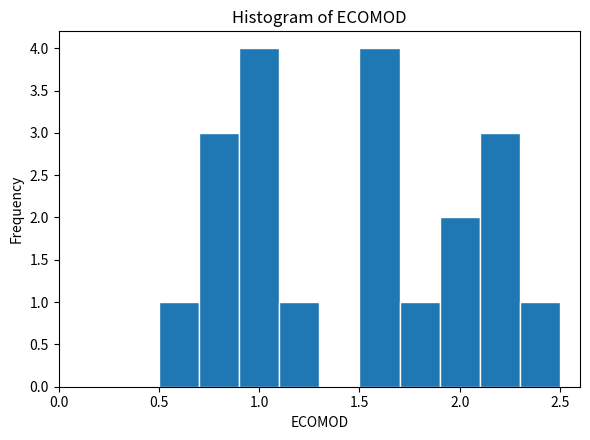

Reading left to right, transcribe this chart: for each bar, give the range it covers on the x-axis and its height. The values are not printed on the chart, so give them approximately, as read against the axis.

0.5 to 0.7: 1
0.7 to 0.9: 3
0.9 to 1.1: 4
1.1 to 1.3: 1
1.3 to 1.5: 0
1.5 to 1.7: 4
1.7 to 1.9: 1
1.9 to 2.1: 2
2.1 to 2.3: 3
2.3 to 2.5: 1